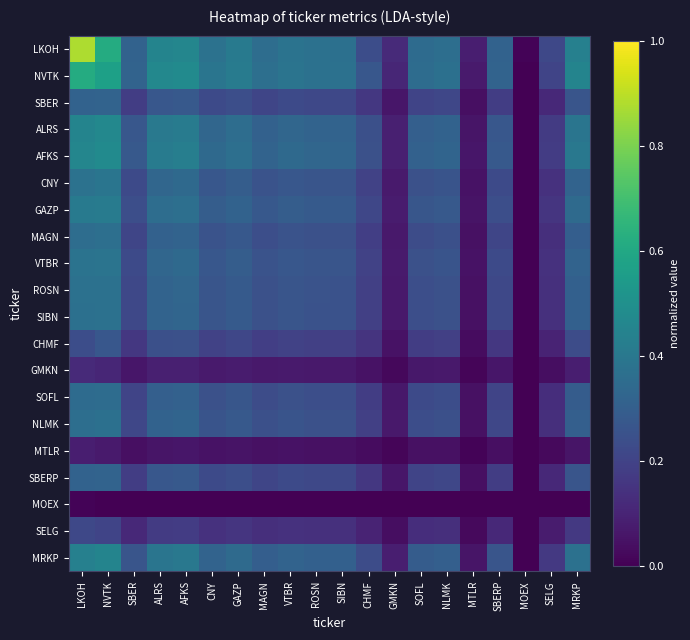

Rank the series by their maximum value, from highest to lowest.

LKOH, NVTK, AFKS, ALRS, MRKP, GAZP, CNY, VTBR, ROSN, SIBN, NLMK, MAGN, SOFL, SBERP, SBER, CHMF, SELG, GMKN, MTLR, MOEX